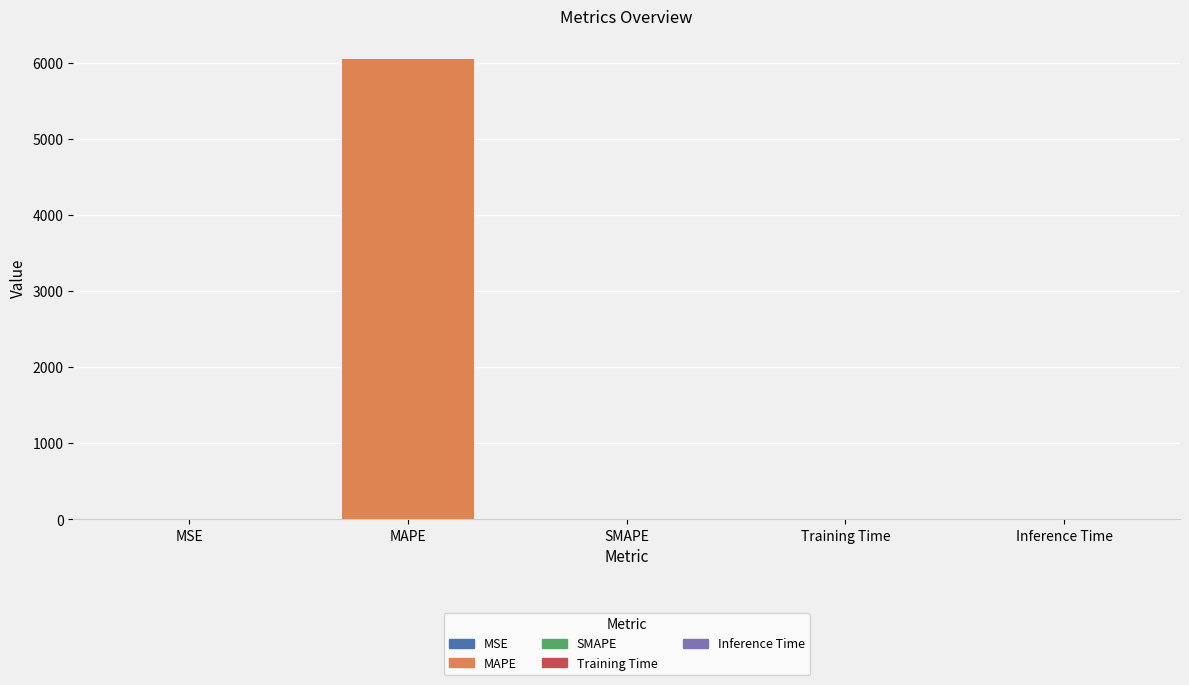

How many values are above zero?

4